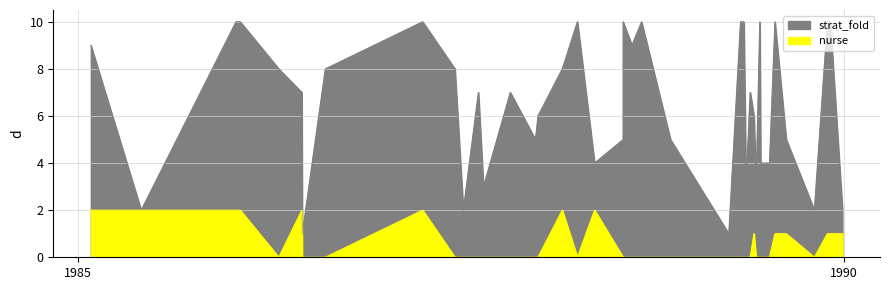

Does the chart display data point markers on the line(s)?

No